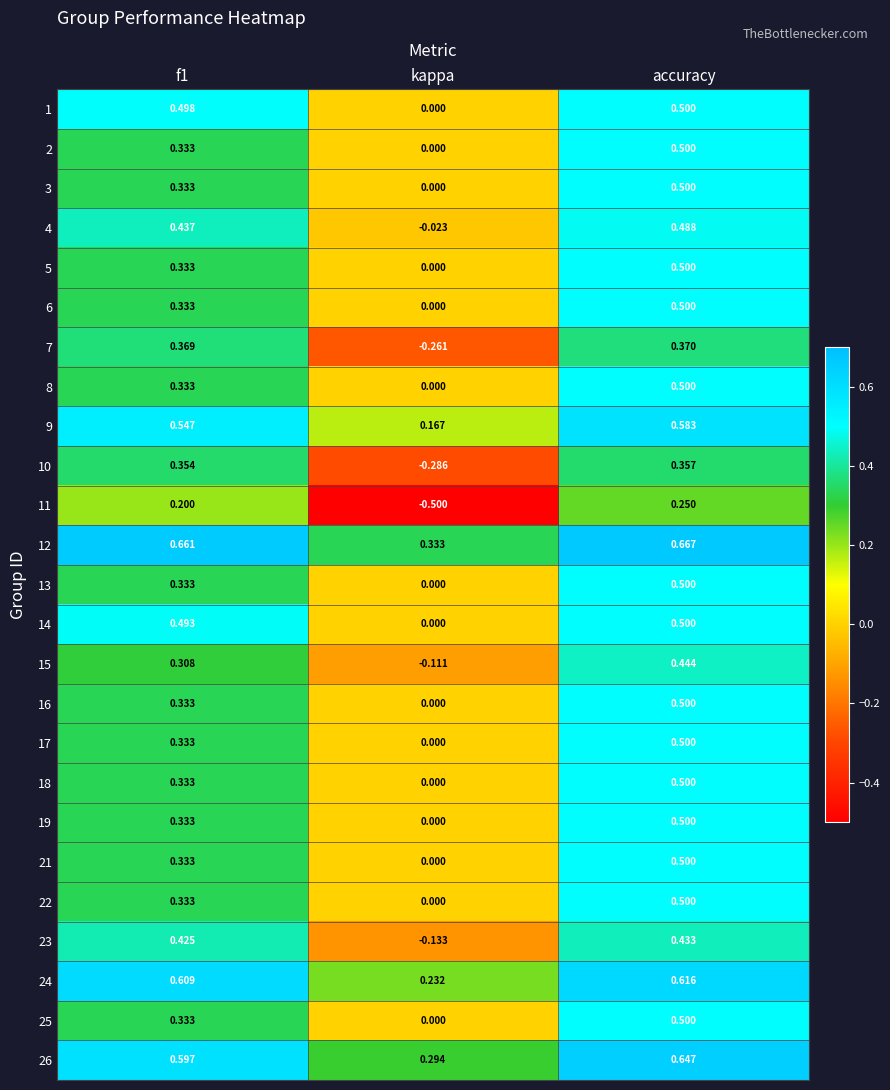

Is the value of 5 at f1 greater than the value of 14 at kappa?

Yes